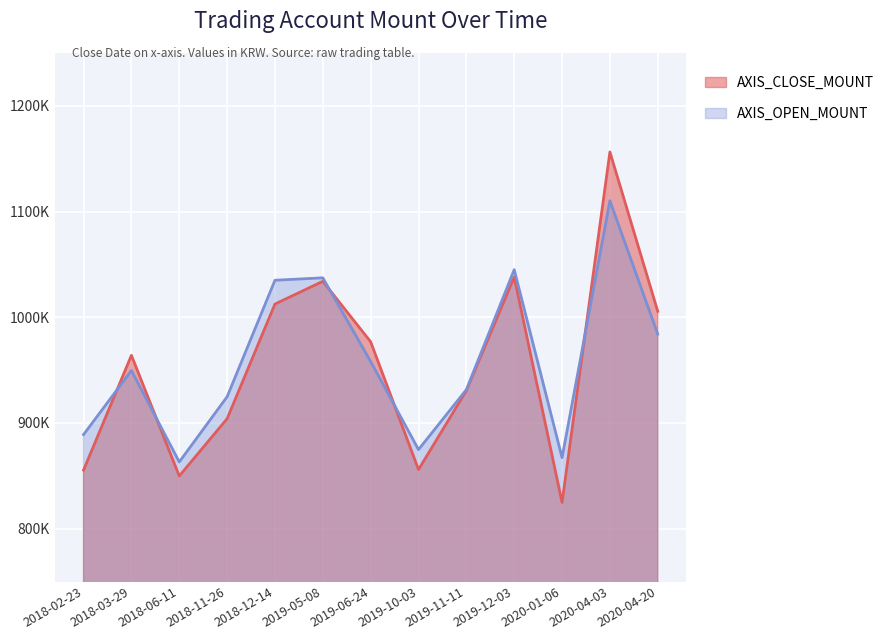

Which category has the lowest value in the AXIS_OPEN_MOUNT series?

2018-06-11